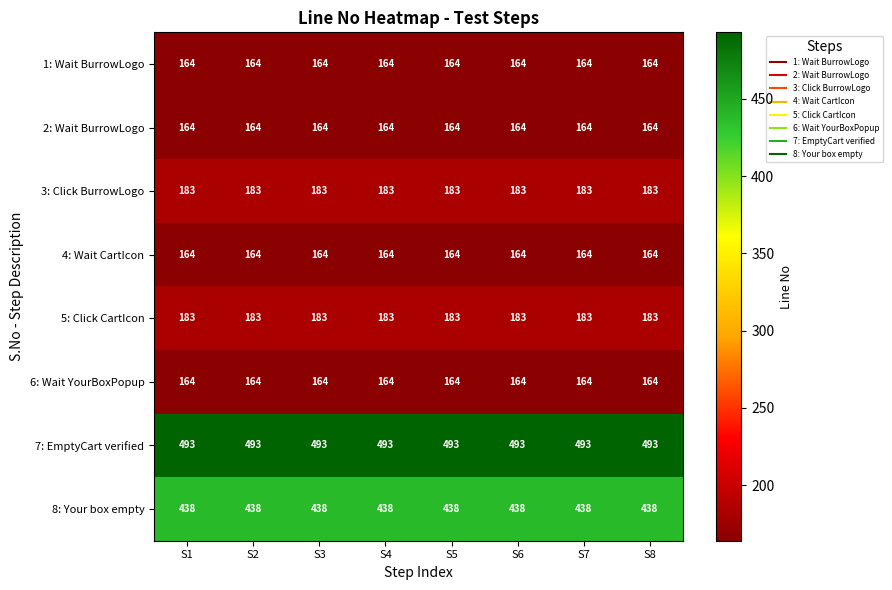

Read the 1: Wait BurrowLogo value at S5.

164